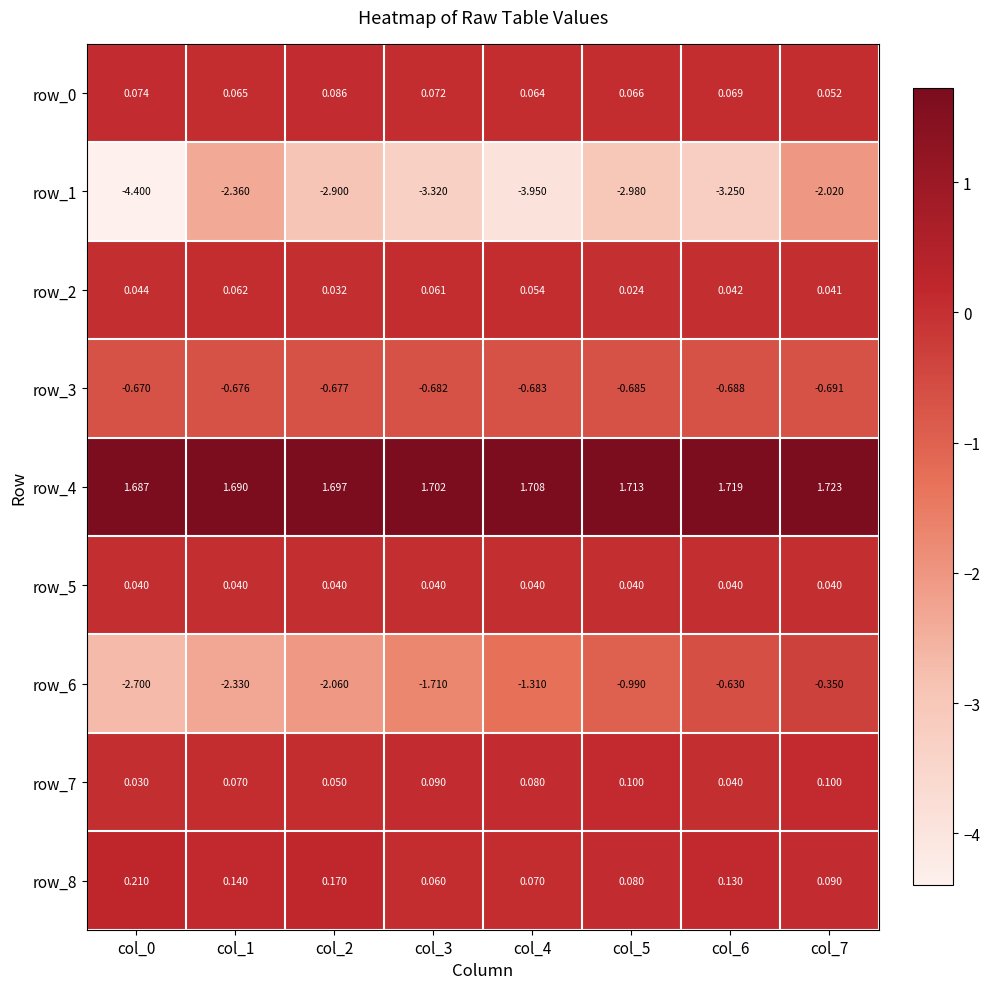

Is the value of row_1 at col_3 greater than the value of row_3 at col_3?

No